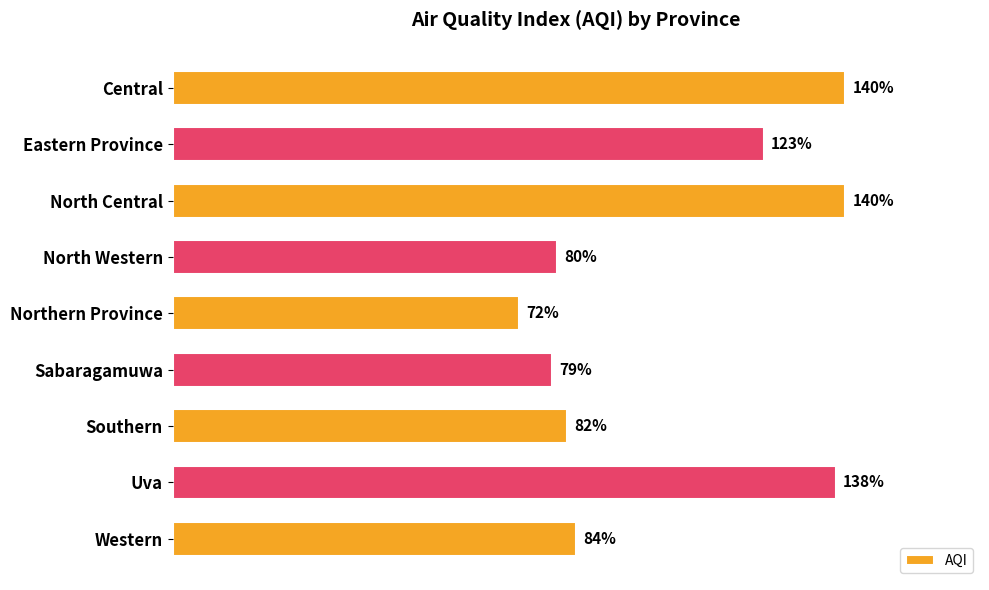

Which label corresponds to the smallest value in the chart?

Northern Province